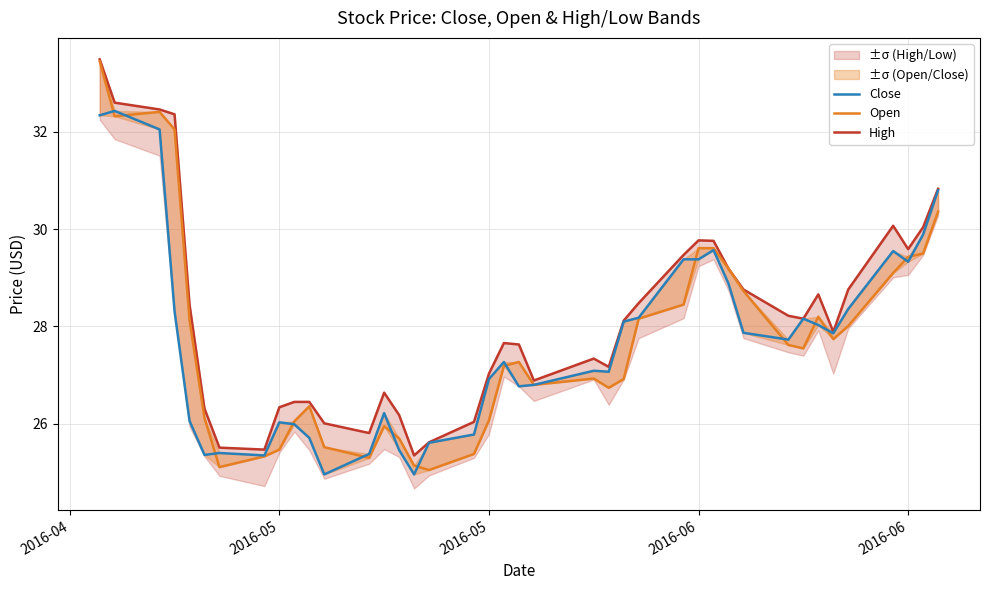

Rank the series by their average value, from lowest to highest.

Close, Open, High